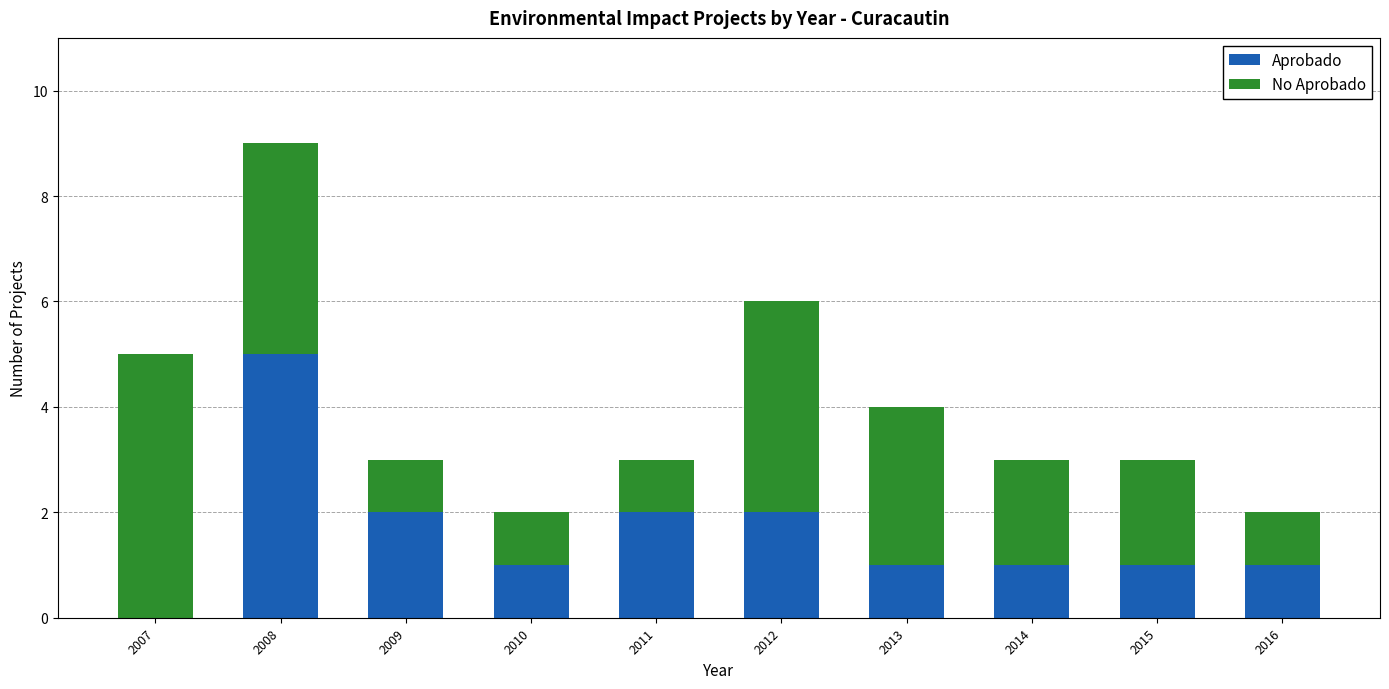

How many values in Aprobado are above zero?

9